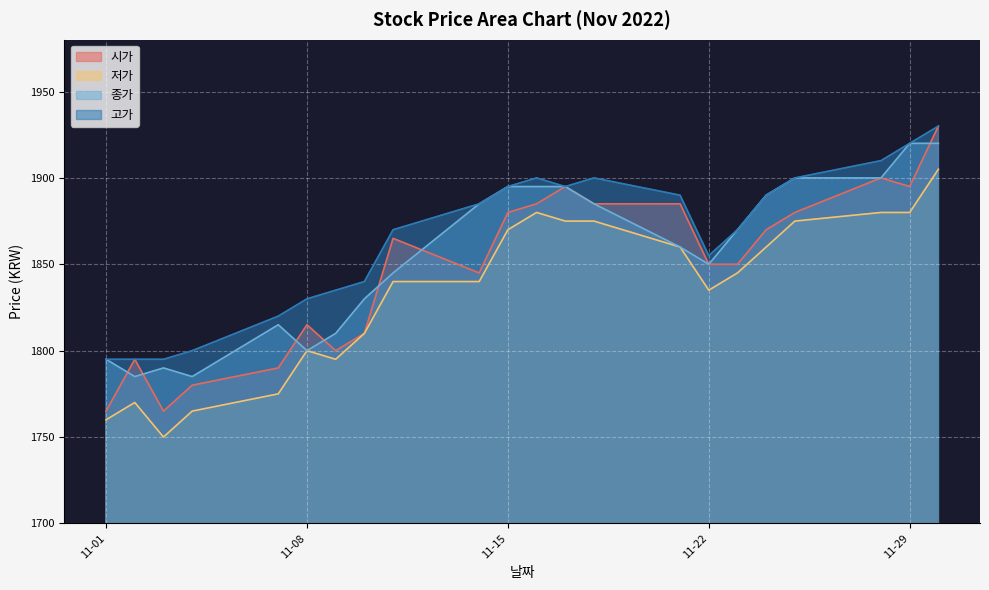

Reading left to right, list all the values displayed in this chart.

시가: 1765	1795	1765	1780	1790	1815	1800	1810	1865	1845	1880	1885	1895	1885	1885	1850	1850	1870	1880	1900	1895	1930
저가: 1760	1770	1750	1765	1775	1800	1795	1810	1840	1840	1870	1880	1875	1875	1860	1835	1845	1860	1875	1880	1880	1905
종가: 1795	1785	1790	1785	1815	1800	1810	1830	1845	1885	1895	1895	1895	1885	1860	1850	1870	1890	1900	1900	1920	1920
고가: 1795	1795	1795	1800	1820	1830	1835	1840	1870	1885	1895	1900	1895	1900	1890	1855	1870	1890	1900	1910	1920	1930